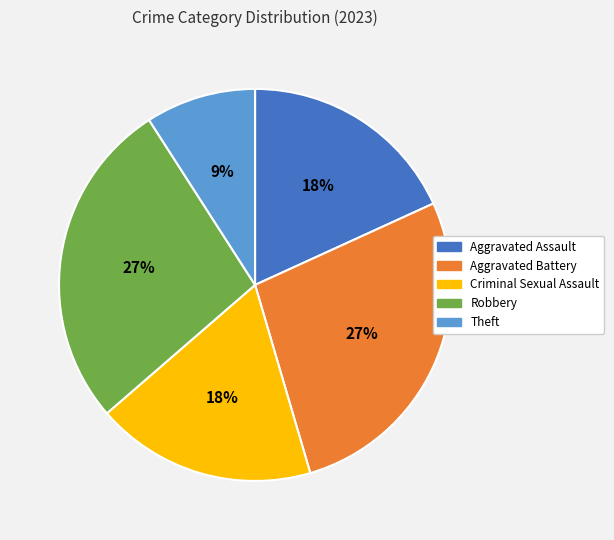

Between Aggravated Assault and Robbery, which is larger?

Robbery